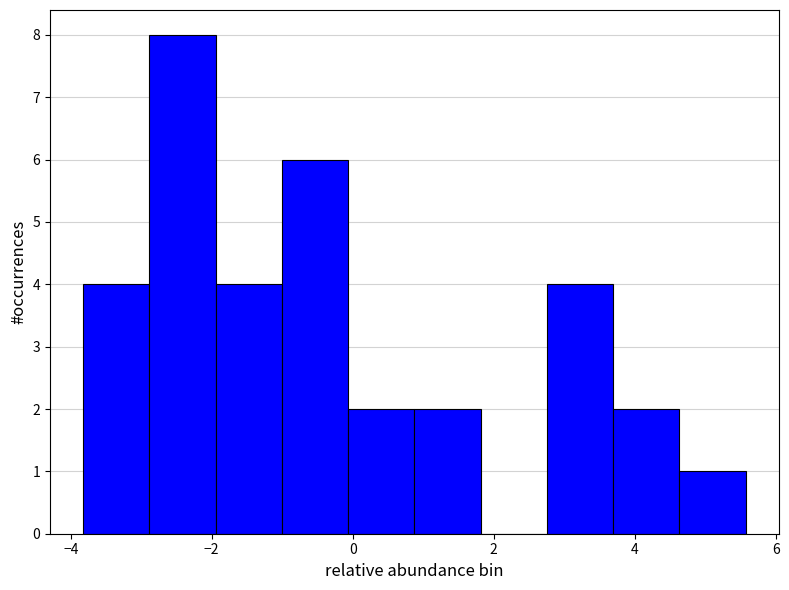

Reading left to right, transcribe this chart: for each bar, give the range it covers on the x-axis and its height. Neither the bar edges nor the heights are printed on the chart, so give them approximately, as read against the axes.

-3.8 to -2.8: 4
-2.8 to -2.0: 8
-2.0 to -1.0: 4
-1.0 to 0.0: 6
0.0 to 0.8: 2
0.8 to 1.8: 2
1.8 to 2.8: 0
2.8 to 3.6: 4
3.6 to 4.6: 2
4.6 to 5.6: 1